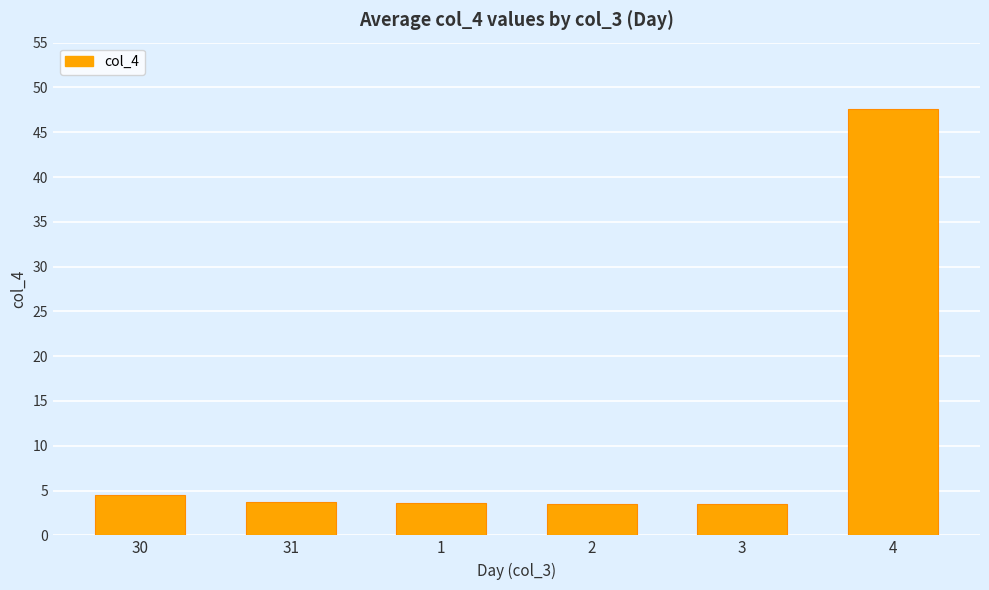

What is the approximate value at 2?

3.5